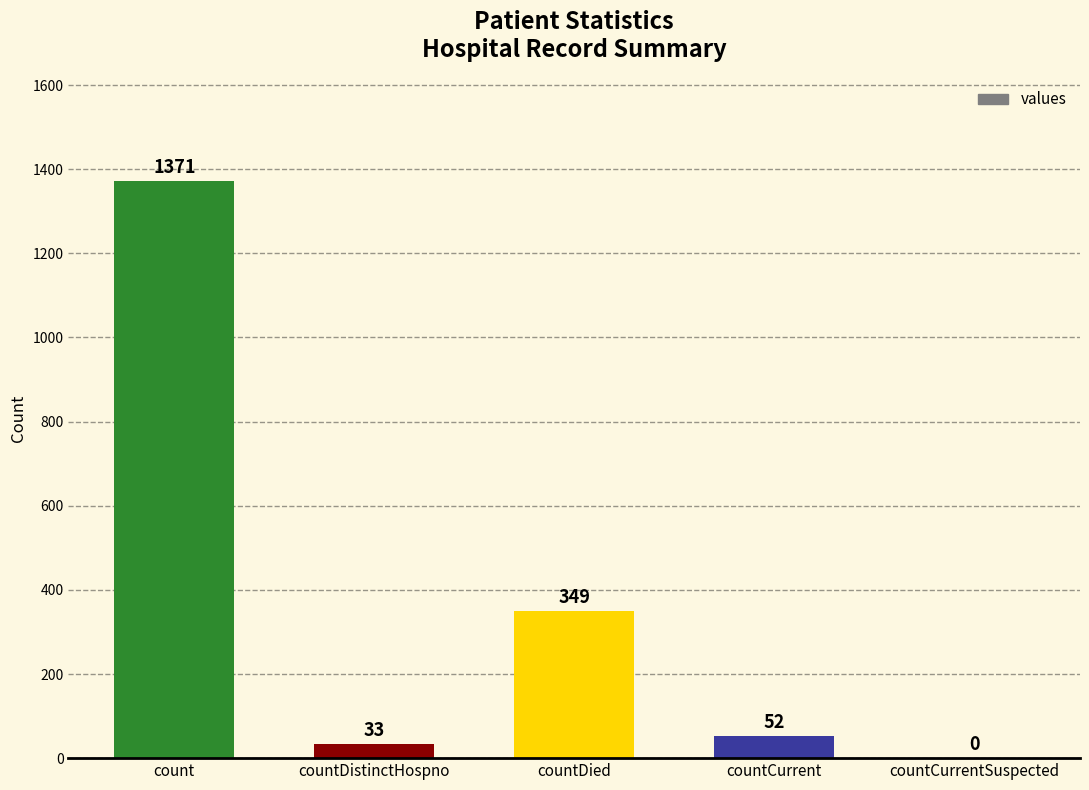

What is the approximate value at countCurrent, to the nearest 100?

100